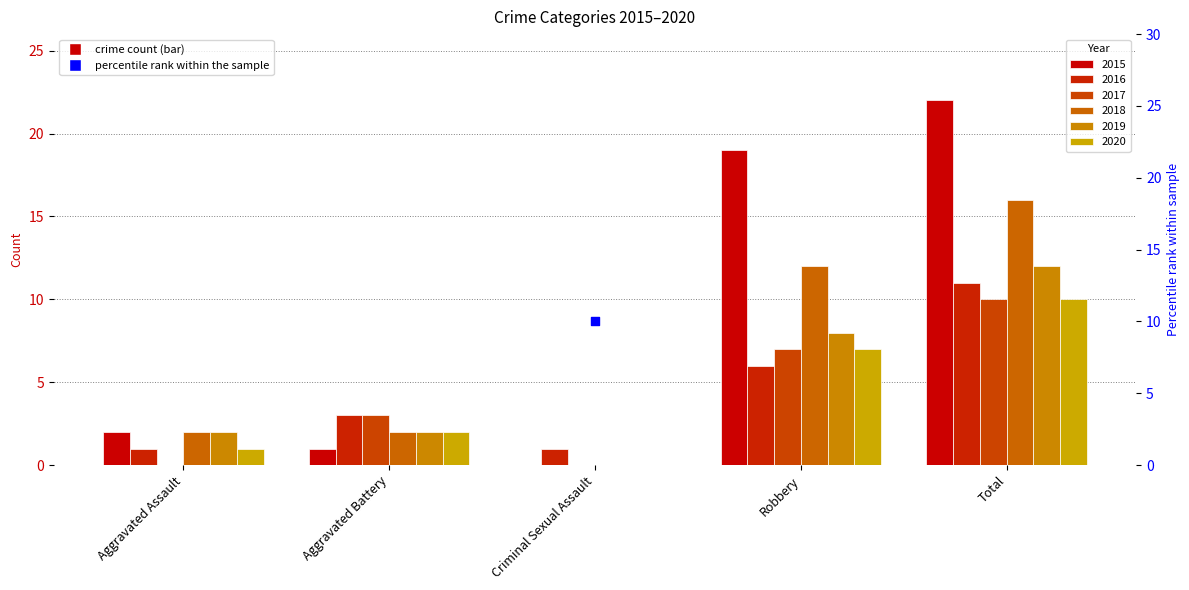

Between Aggravated Battery and Total, which is larger?

Total